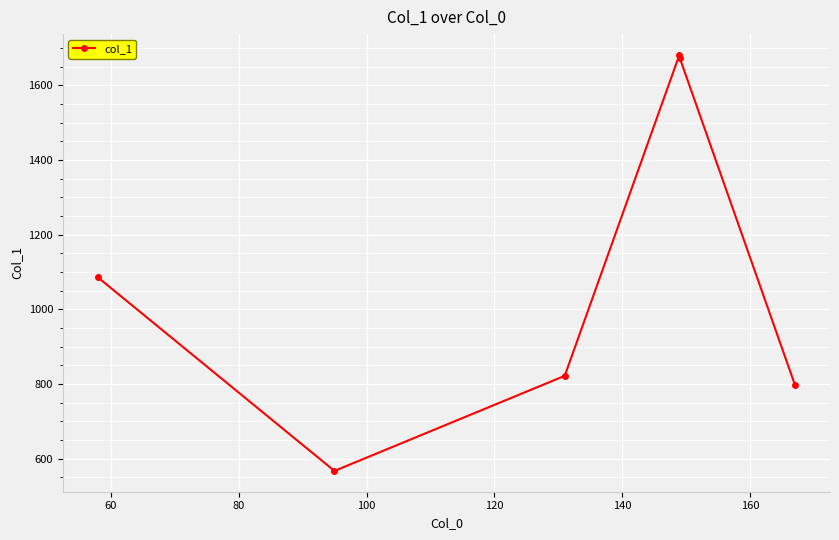

What is the smallest value displayed?

566.8